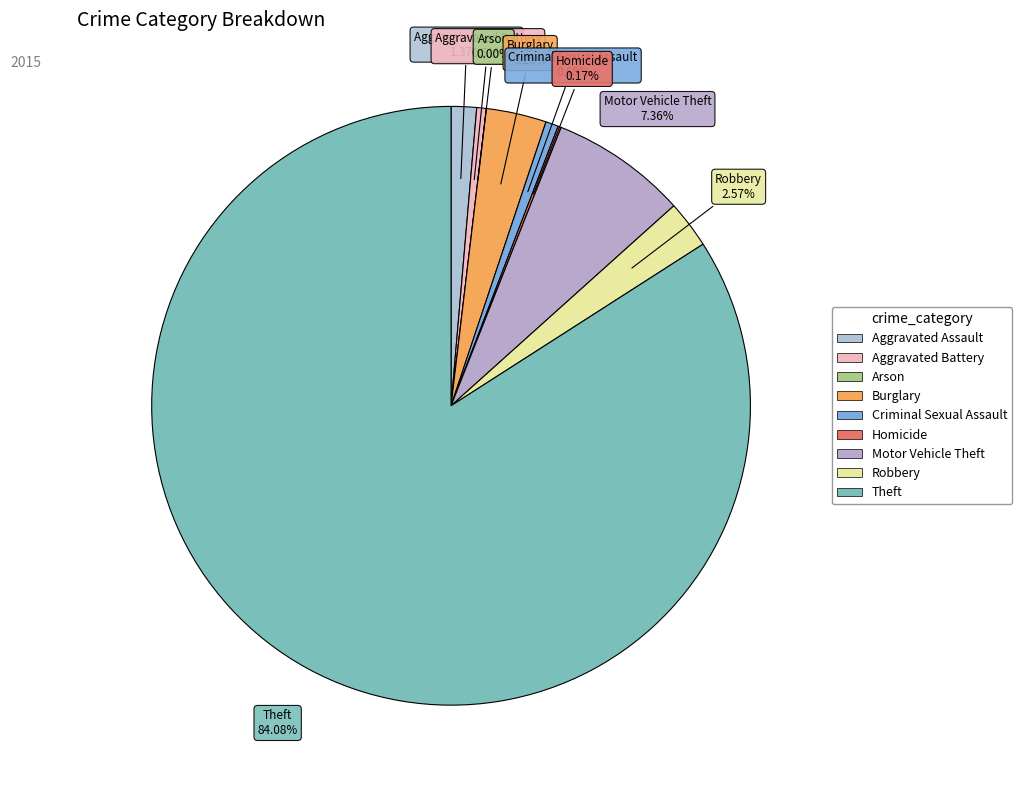

What is the largest slice in the pie chart?

Theft